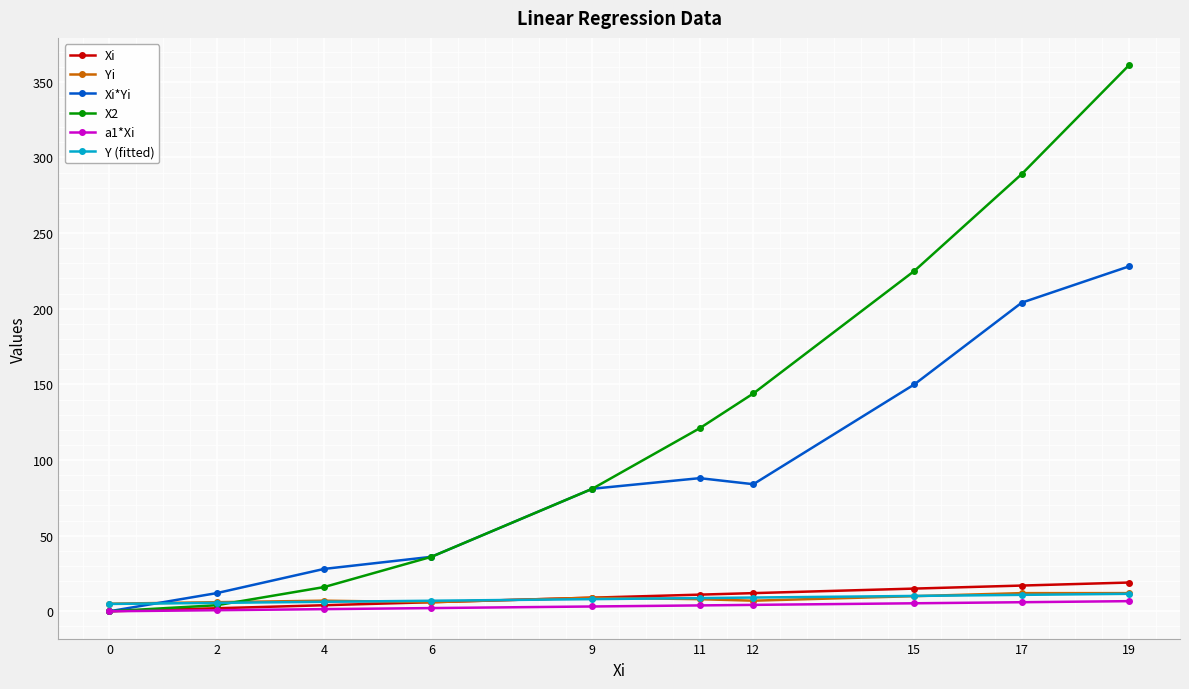

What value does the X2 series have at 2?

4.0